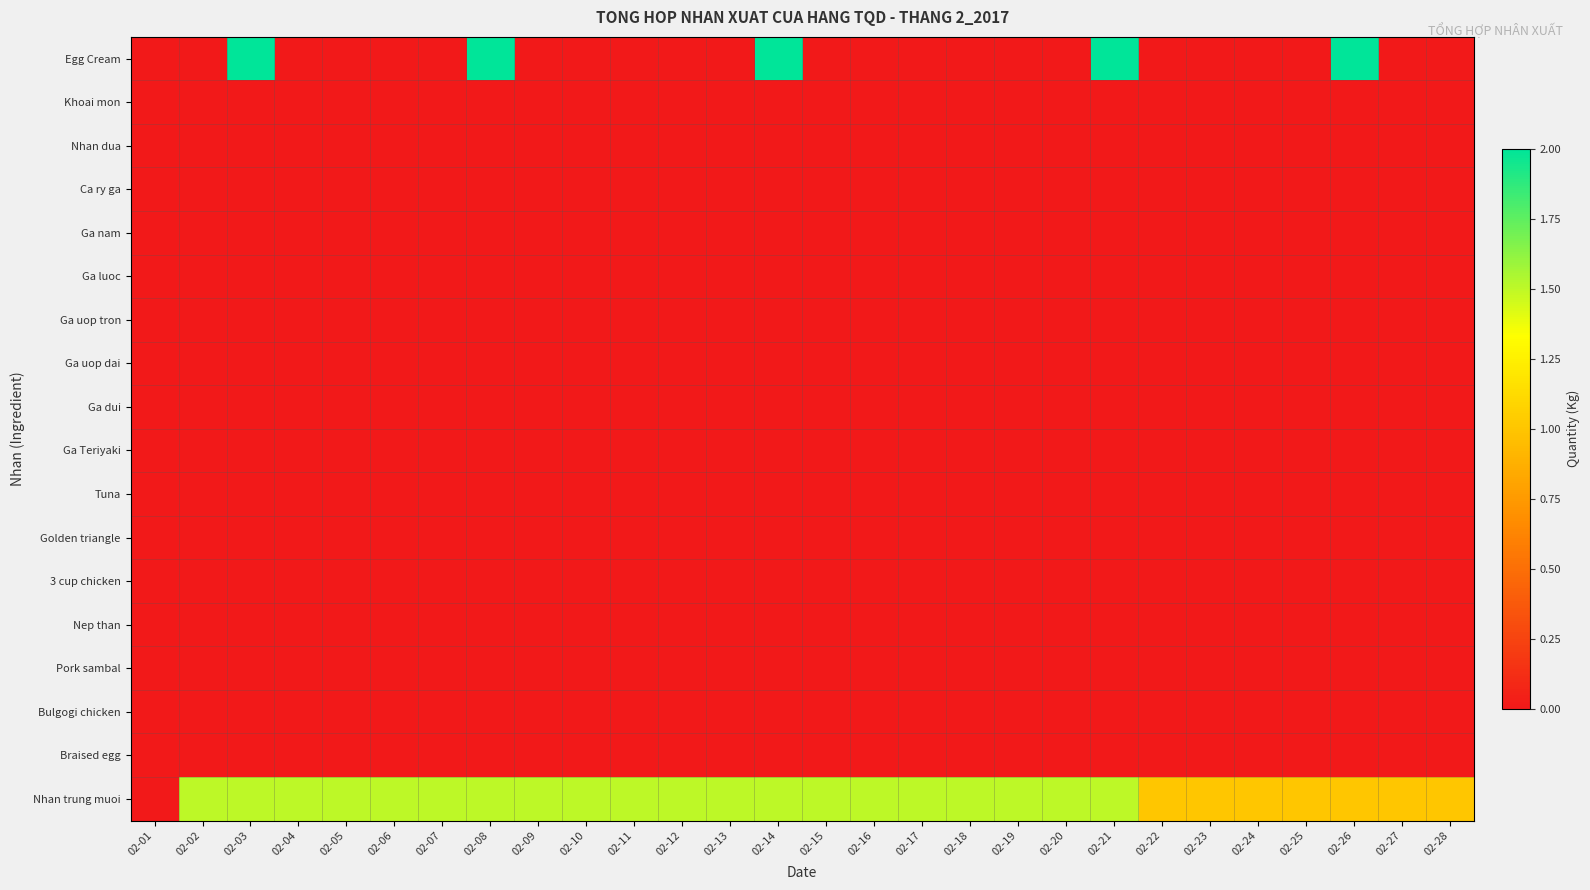

Which series has the largest total across all categories?

Nhan trung muoi